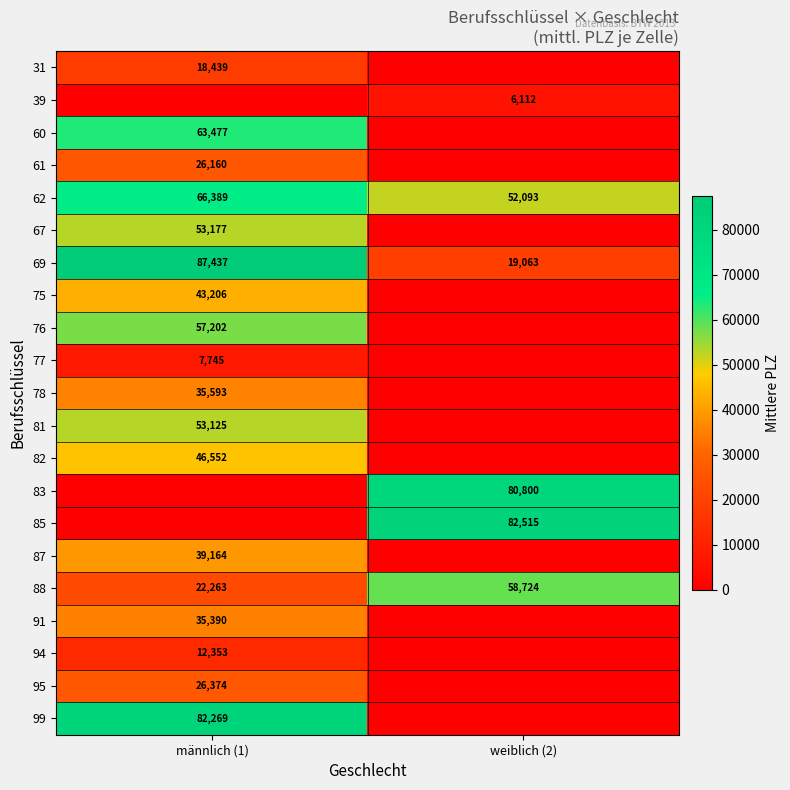

Is the value of 69 at männlich (1) greater than the value of 76 at männlich (1)?

Yes